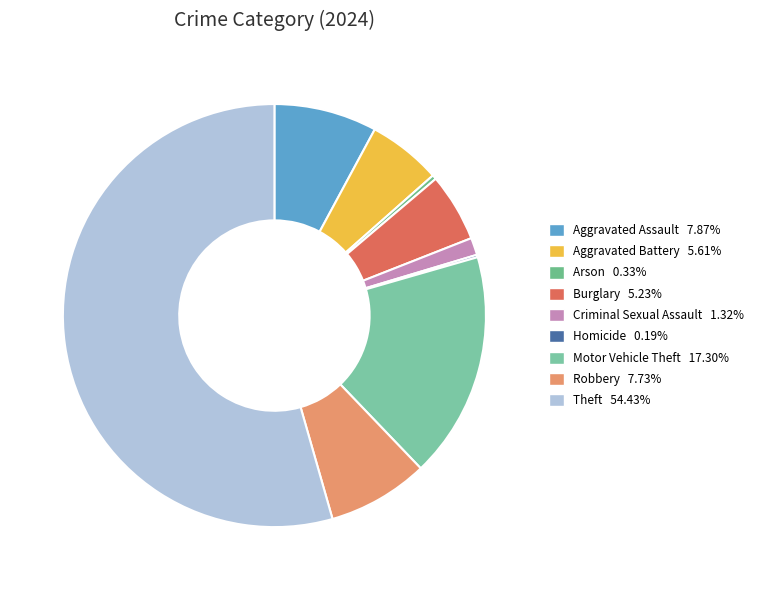

Is it true that Motor Vehicle Theft is 17% of the pie?

True